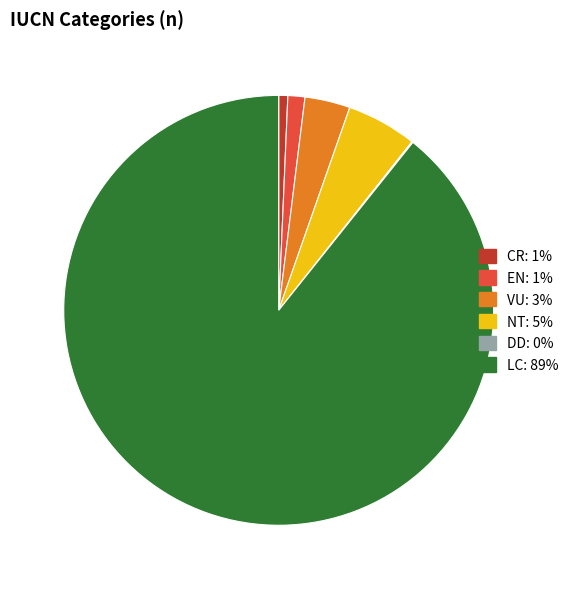

Does LC: 89% account for over 50% of the chart?

Yes